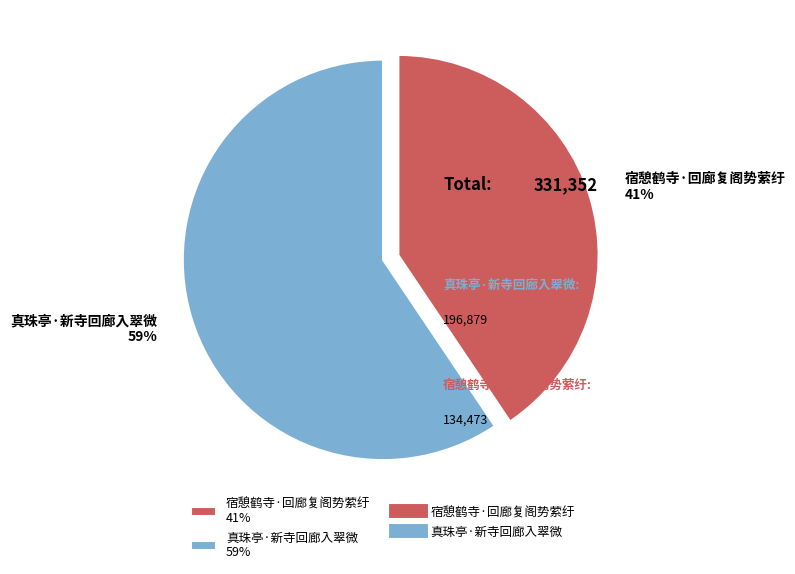

How many slices are in this pie chart?

2